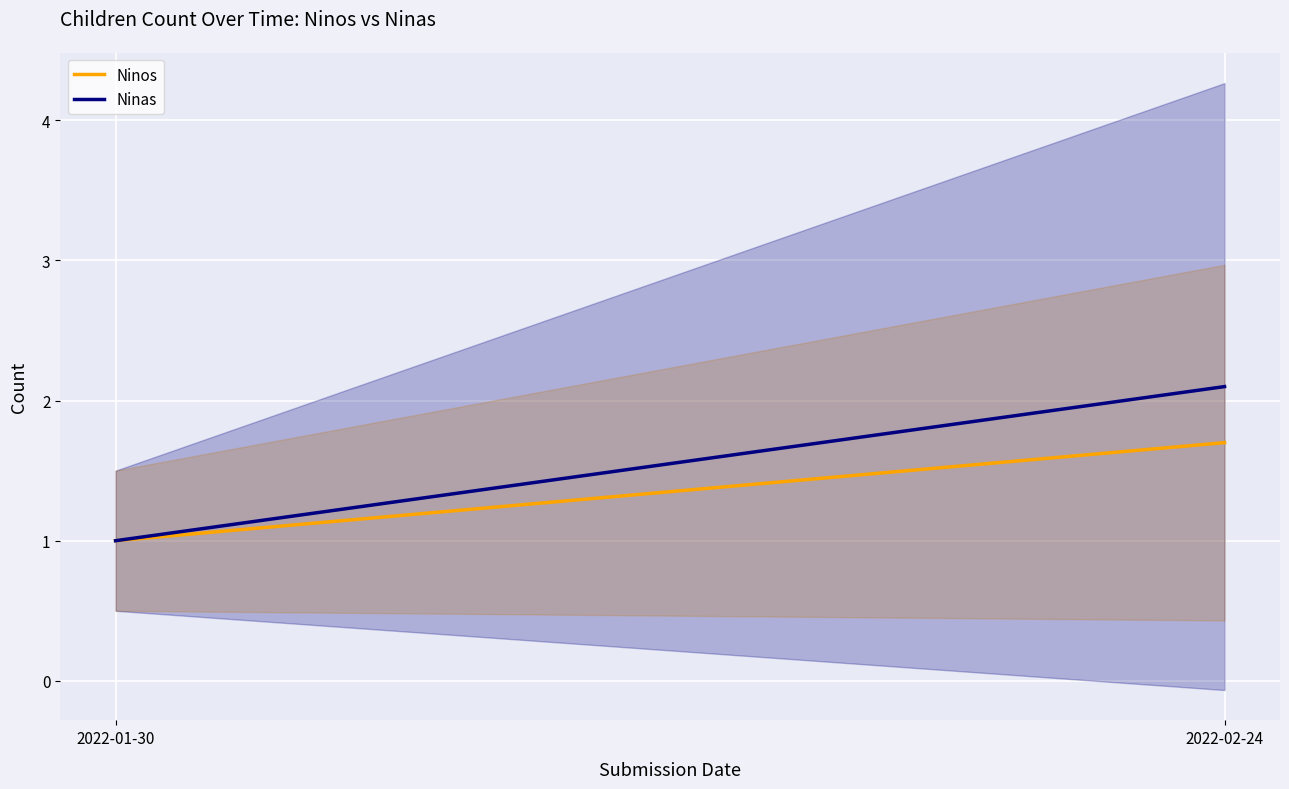

What is the total value across all series at 2022-02-24?

3.8